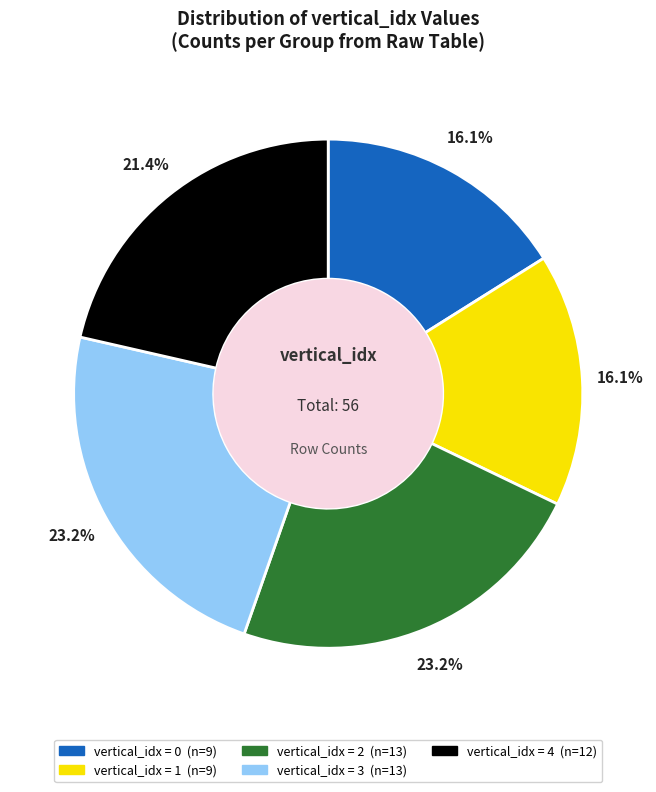

Which slice is the largest?

2